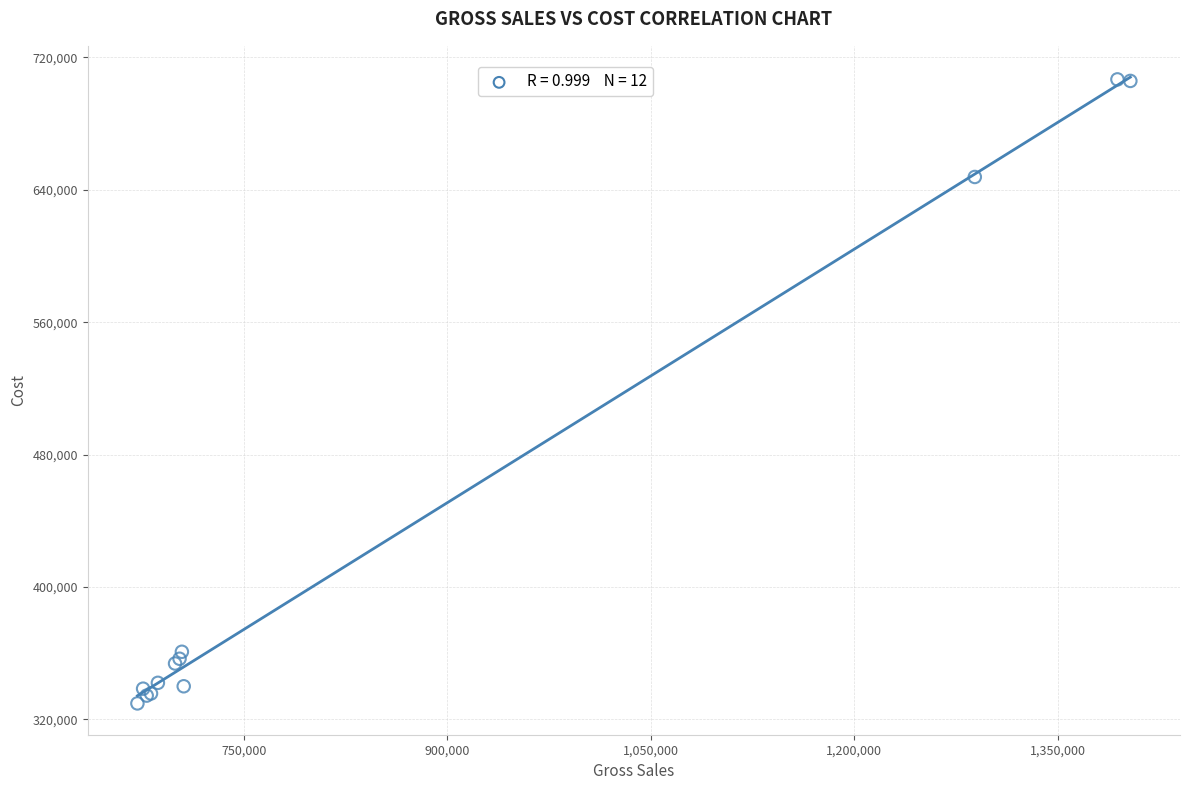

What Y value in the scatter plot is closest to 518213?

647769